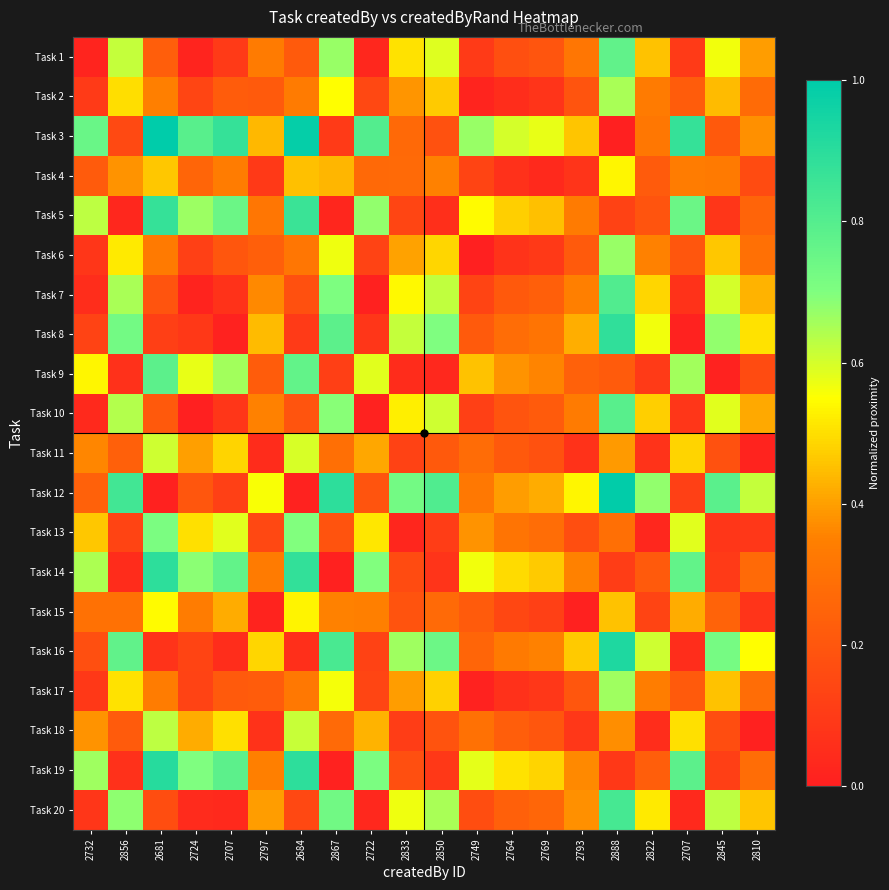

Reading left to right, extract all data points from this chart.

Task 1: 2732=0.0	2856=0.6	2681=0.2	2724=0.0	2707=0.1	2797=0.3	2684=0.2	2867=0.7	2722=0.0	2833=0.5	2850=0.6	2749=0.1	2764=0.2	2769=0.2	2793=0.3	2888=0.8	2822=0.5	2707=0.1	2845=0.6	2810=0.4
Task 2: 2732=0.1	2856=0.5	2681=0.3	2724=0.1	2707=0.2	2797=0.2	2684=0.3	2867=0.6	2722=0.1	2833=0.4	2850=0.5	2749=0.0	2764=0.1	2769=0.1	2793=0.2	2888=0.7	2822=0.3	2707=0.2	2845=0.4	2810=0.3
Task 3: 2732=0.8	2856=0.2	2681=1.0	2724=0.8	2707=0.9	2797=0.4	2684=1.0	2867=0.1	2722=0.8	2833=0.3	2850=0.2	2749=0.7	2764=0.6	2769=0.6	2793=0.5	2888=0.0	2822=0.3	2707=0.9	2845=0.2	2810=0.4
Task 4: 2732=0.2	2856=0.4	2681=0.5	2724=0.3	2707=0.3	2797=0.1	2684=0.4	2867=0.4	2722=0.3	2833=0.3	2850=0.4	2749=0.1	2764=0.1	2769=0.0	2793=0.1	2888=0.5	2822=0.2	2707=0.3	2845=0.3	2810=0.2
Task 5: 2732=0.6	2856=0.0	2681=0.9	2724=0.7	2707=0.7	2797=0.3	2684=0.9	2867=0.0	2722=0.7	2833=0.1	2850=0.1	2749=0.5	2764=0.5	2769=0.4	2793=0.3	2888=0.1	2822=0.2	2707=0.7	2845=0.1	2810=0.3
Task 6: 2732=0.1	2856=0.5	2681=0.3	2724=0.1	2707=0.2	2797=0.2	2684=0.3	2867=0.6	2722=0.1	2833=0.4	2850=0.5	2749=0.0	2764=0.1	2769=0.1	2793=0.2	2888=0.7	2822=0.4	2707=0.2	2845=0.5	2810=0.3
Task 7: 2732=0.1	2856=0.7	2681=0.2	2724=0.0	2707=0.1	2797=0.4	2684=0.2	2867=0.7	2722=0.0	2833=0.5	2850=0.6	2749=0.1	2764=0.2	2769=0.2	2793=0.3	2888=0.8	2822=0.5	2707=0.1	2845=0.6	2810=0.4
Task 8: 2732=0.1	2856=0.7	2681=0.1	2724=0.1	2707=0.0	2797=0.4	2684=0.1	2867=0.8	2722=0.1	2833=0.6	2850=0.7	2749=0.2	2764=0.3	2769=0.3	2793=0.4	2888=0.9	2822=0.6	2707=0.0	2845=0.7	2810=0.5
Task 9: 2732=0.5	2856=0.1	2681=0.8	2724=0.6	2707=0.7	2797=0.2	2684=0.8	2867=0.1	2722=0.6	2833=0.0	2850=0.0	2749=0.5	2764=0.4	2769=0.4	2793=0.2	2888=0.2	2822=0.1	2707=0.7	2845=0.0	2810=0.2
Task 10: 2732=0.0	2856=0.6	2681=0.2	2724=0.0	2707=0.1	2797=0.4	2684=0.2	2867=0.7	2722=0.0	2833=0.5	2850=0.6	2749=0.1	2764=0.2	2769=0.2	2793=0.3	2888=0.8	2822=0.5	2707=0.1	2845=0.6	2810=0.4
Task 11: 2732=0.4	2856=0.2	2681=0.6	2724=0.4	2707=0.5	2797=0.0	2684=0.6	2867=0.3	2722=0.4	2833=0.1	2850=0.2	2749=0.3	2764=0.2	2769=0.2	2793=0.1	2888=0.4	2822=0.1	2707=0.5	2845=0.2	2810=0.0
Task 12: 2732=0.2	2856=0.8	2681=0.0	2724=0.2	2707=0.1	2797=0.6	2684=0.0	2867=0.9	2722=0.2	2833=0.7	2850=0.8	2749=0.3	2764=0.4	2769=0.4	2793=0.5	2888=1.0	2822=0.7	2707=0.1	2845=0.8	2810=0.6
Task 13: 2732=0.5	2856=0.1	2681=0.7	2724=0.5	2707=0.6	2797=0.1	2684=0.7	2867=0.2	2722=0.5	2833=0.0	2850=0.1	2749=0.4	2764=0.3	2769=0.3	2793=0.2	2888=0.3	2822=0.0	2707=0.6	2845=0.1	2810=0.1
Task 14: 2732=0.6	2856=0.0	2681=0.9	2724=0.7	2707=0.8	2797=0.3	2684=0.9	2867=0.0	2722=0.7	2833=0.2	2850=0.1	2749=0.6	2764=0.5	2769=0.5	2793=0.4	2888=0.1	2822=0.2	2707=0.8	2845=0.1	2810=0.3
Task 15: 2732=0.3	2856=0.3	2681=0.5	2724=0.3	2707=0.4	2797=0.0	2684=0.5	2867=0.4	2722=0.3	2833=0.2	2850=0.3	2749=0.2	2764=0.1	2769=0.1	2793=0.0	2888=0.5	2822=0.1	2707=0.4	2845=0.2	2810=0.1
Task 16: 2732=0.2	2856=0.8	2681=0.1	2724=0.1	2707=0.1	2797=0.5	2684=0.1	2867=0.8	2722=0.1	2833=0.7	2850=0.7	2749=0.3	2764=0.3	2769=0.4	2793=0.5	2888=0.9	2822=0.6	2707=0.1	2845=0.7	2810=0.6
Task 17: 2732=0.1	2856=0.5	2681=0.3	2724=0.1	2707=0.2	2797=0.2	2684=0.3	2867=0.6	2722=0.1	2833=0.4	2850=0.5	2749=0.0	2764=0.1	2769=0.1	2793=0.2	2888=0.7	2822=0.3	2707=0.2	2845=0.5	2810=0.3
Task 18: 2732=0.4	2856=0.2	2681=0.6	2724=0.4	2707=0.5	2797=0.1	2684=0.6	2867=0.3	2722=0.4	2833=0.1	2850=0.2	2749=0.3	2764=0.2	2769=0.2	2793=0.1	2888=0.4	2822=0.1	2707=0.5	2845=0.2	2810=0.0
Task 19: 2732=0.7	2856=0.1	2681=0.9	2724=0.7	2707=0.8	2797=0.3	2684=0.9	2867=0.0	2722=0.7	2833=0.2	2850=0.1	2749=0.6	2764=0.5	2769=0.5	2793=0.4	2888=0.1	2822=0.2	2707=0.8	2845=0.1	2810=0.3
Task 20: 2732=0.1	2856=0.7	2681=0.2	2724=0.0	2707=0.0	2797=0.4	2684=0.1	2867=0.7	2722=0.0	2833=0.6	2850=0.7	2749=0.2	2764=0.2	2769=0.3	2793=0.4	2888=0.8	2822=0.5	2707=0.0	2845=0.6	2810=0.5